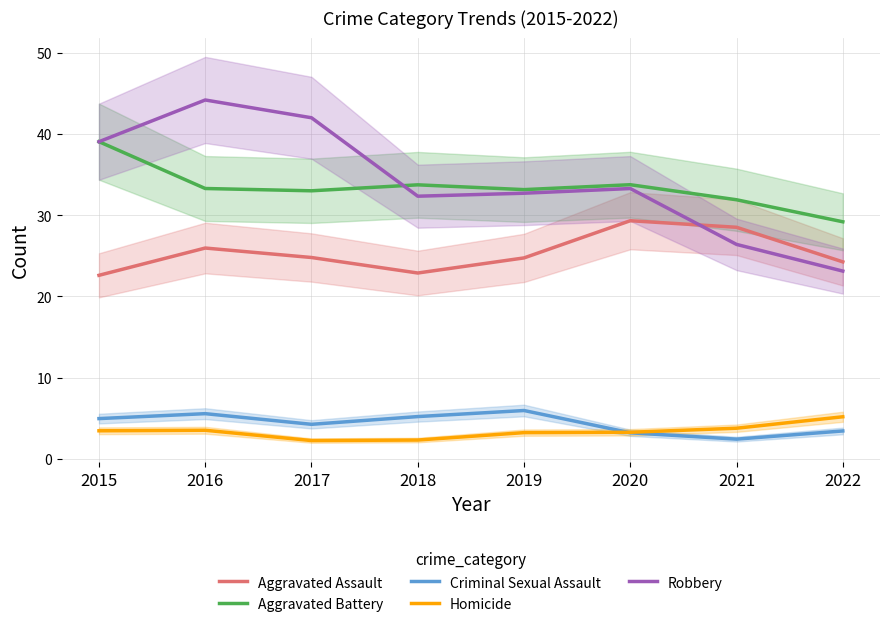

True or false: Homicide and Criminal Sexual Assault cross at least once.

True